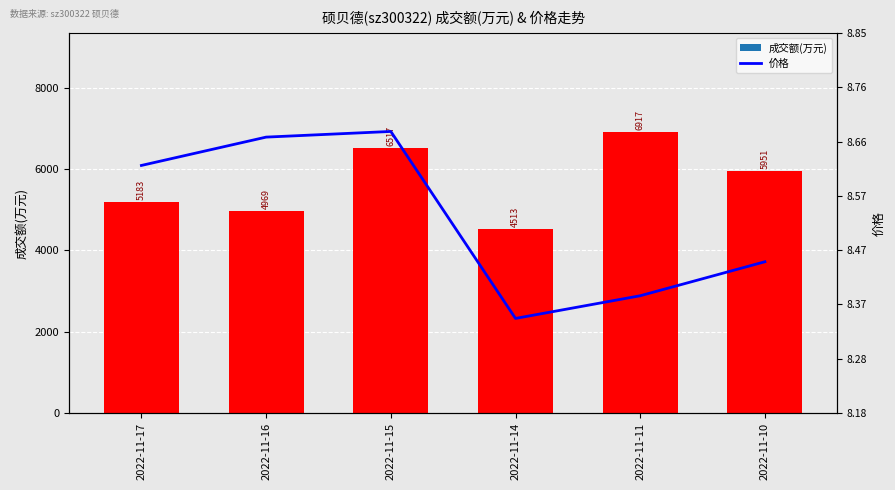

The 成交额(万元) series shows 2203.4 at 2022-11-17. True or false?

False